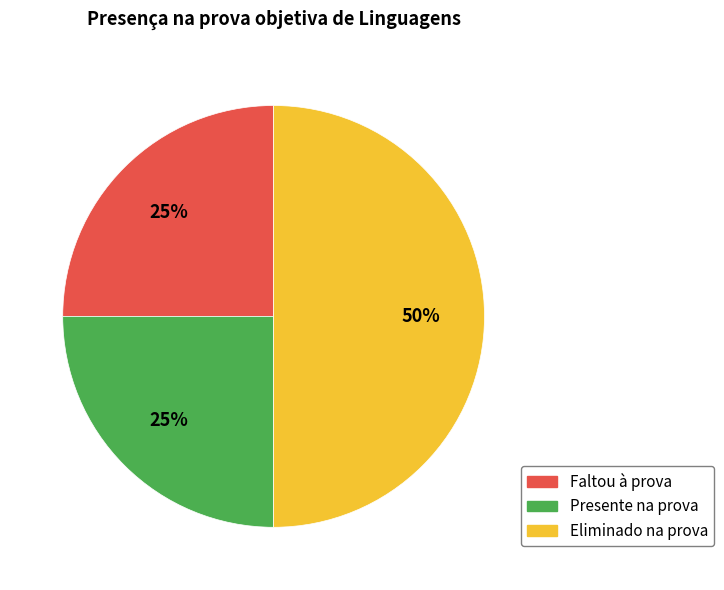

To the nearest percent, what is the average slice percentage?

33%